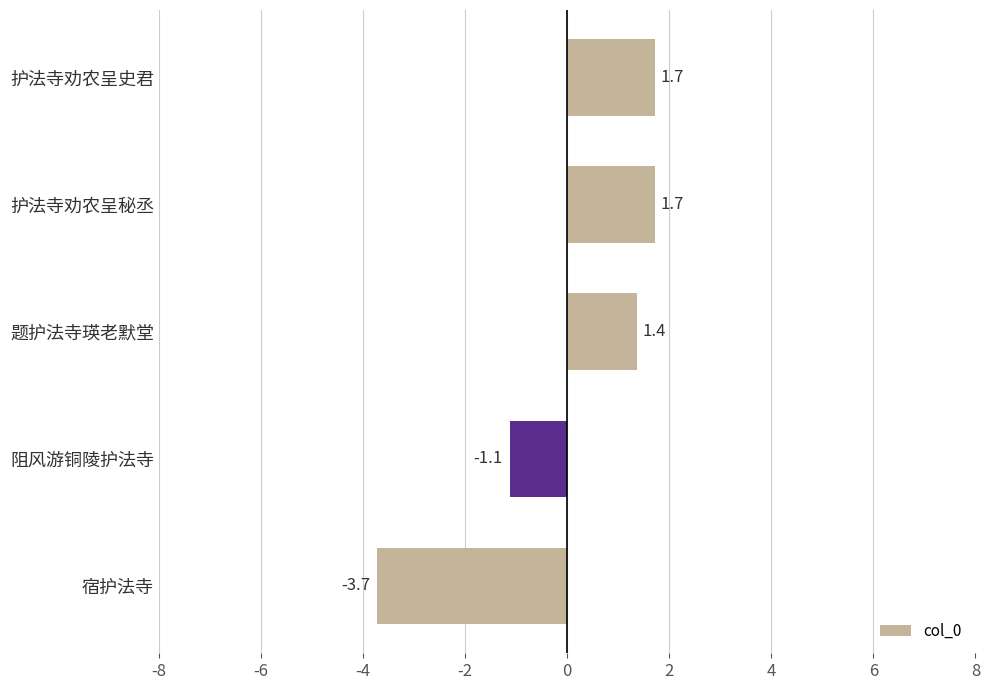

At which label is the value closest to 0?

阻风游铜陵护法寺